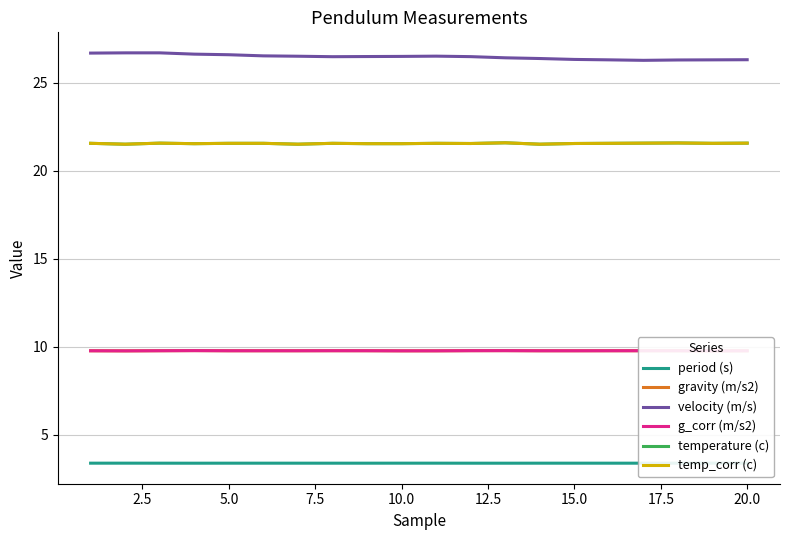

What is the sum of the temp_corr (c) values at 20.0 and 5.0?

43.1